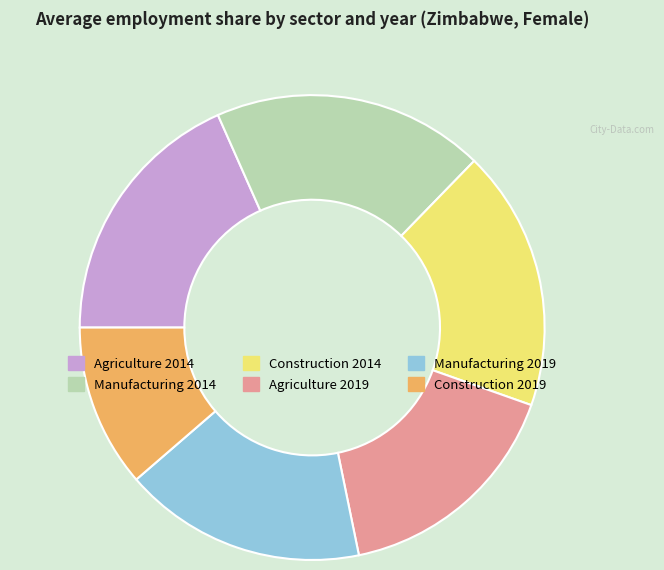

Is there a majority slice in this chart?

No